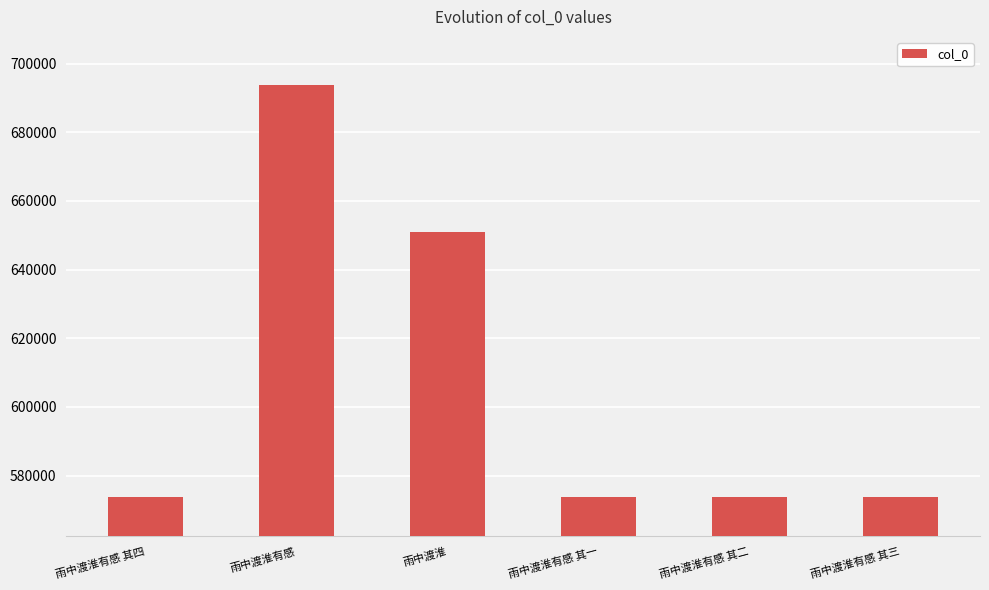

At which label is the value closest to 633831?

雨中渡淮